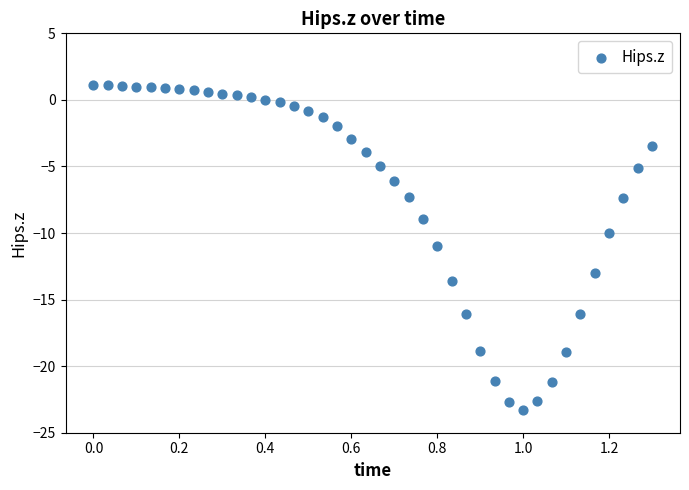

What is the range of Y values (max minus min)?

24.4